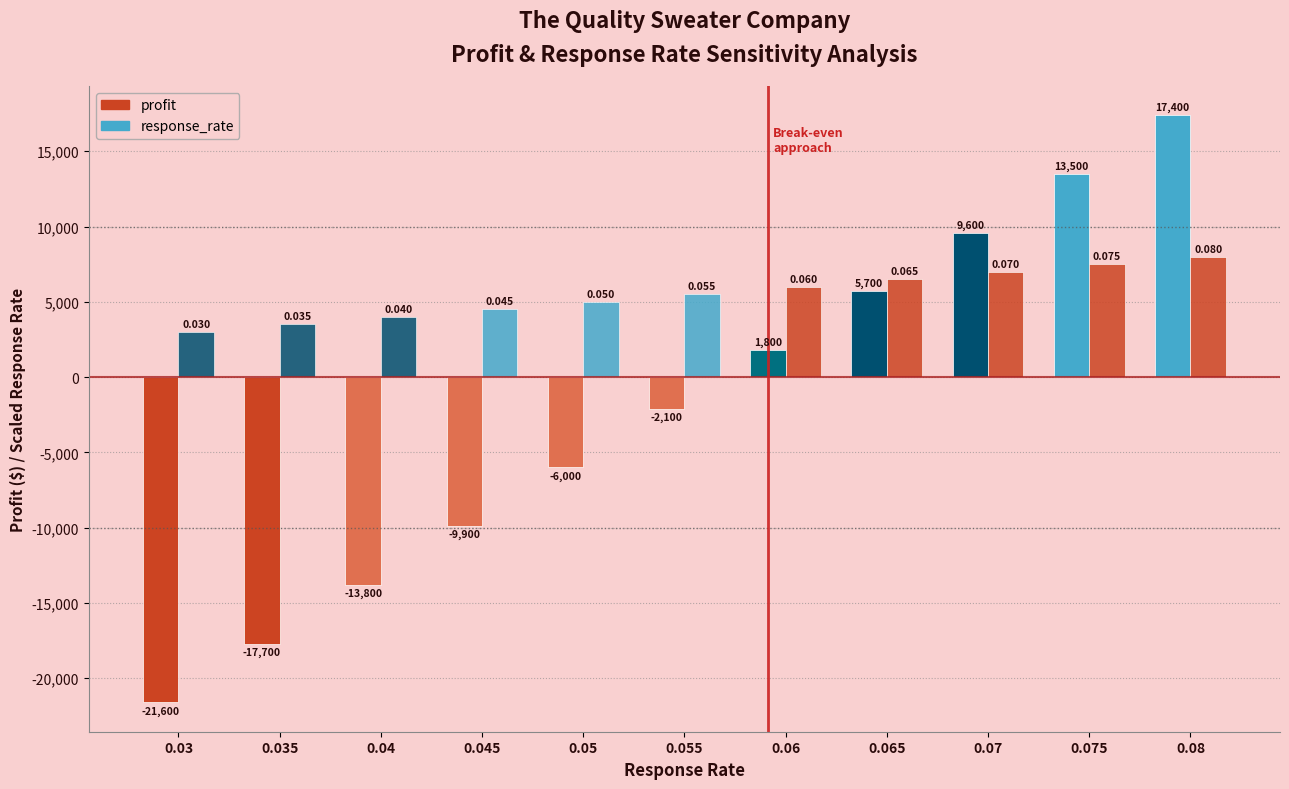

Which series has the largest total across all categories?

response_rate